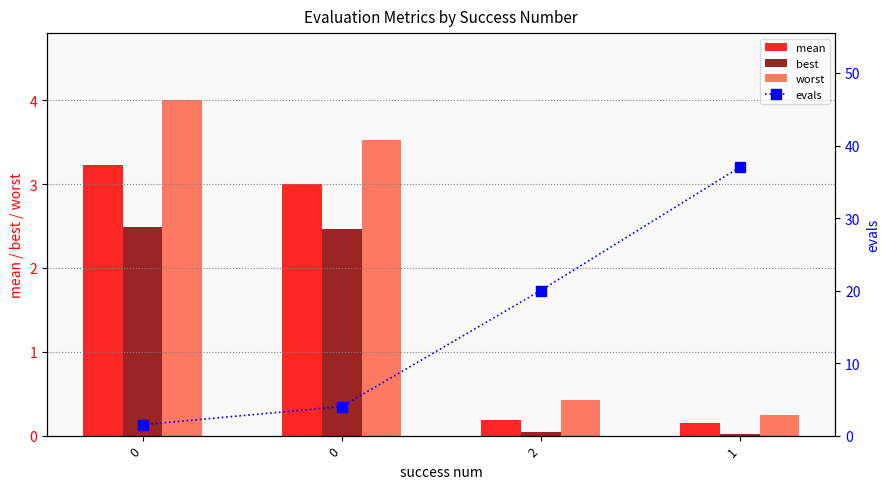

Which series changed the most between 0 and 2?

evals